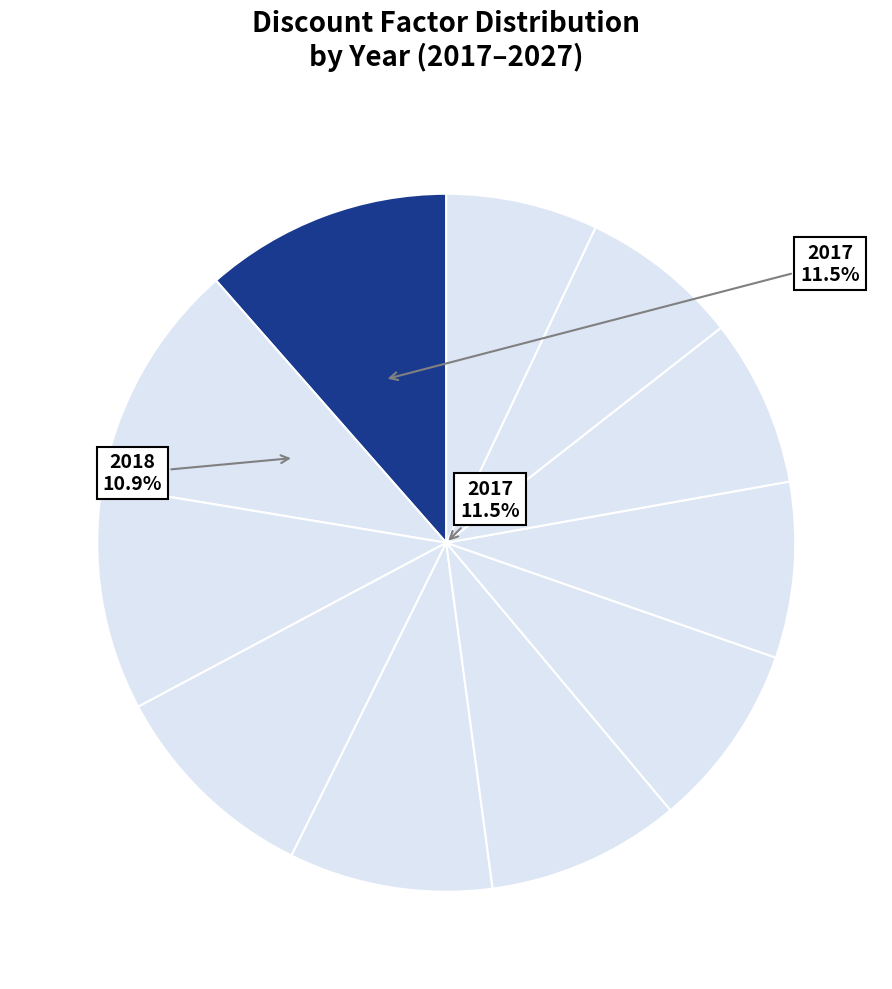

Between 2027 and 2025, which is larger?

2025